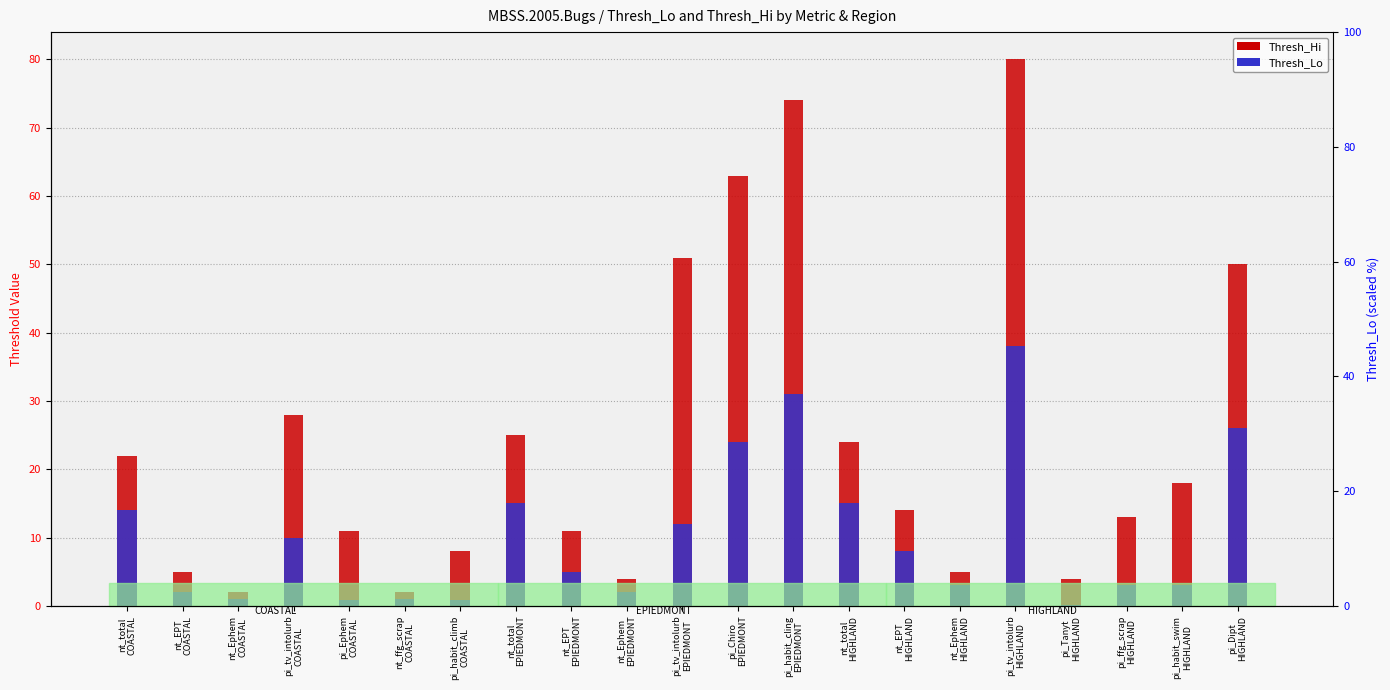

Between nt_EPT
EPIEDMONT and pi_ffg_scrap
HIGHLAND, which series saw the biggest shift?

Thresh_Hi